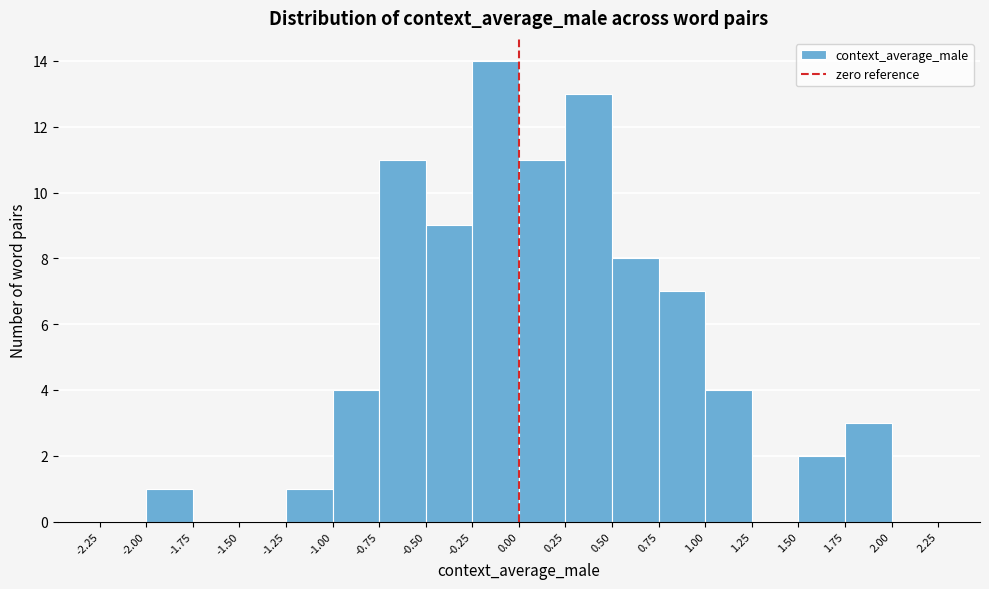

Reading left to right, list every bar in this chart as the range it spans on the x-axis followed by its height. The values are not printed on the chart, so give them approximately, as read against the axis.

-2.25 to -2.00: 0
-2.00 to -1.75: 1
-1.75 to -1.50: 0
-1.50 to -1.25: 0
-1.25 to -1.00: 1
-1.00 to -0.75: 4
-0.75 to -0.50: 11
-0.50 to -0.25: 9
-0.25 to 0.00: 14
0.00 to 0.25: 11
0.25 to 0.50: 13
0.50 to 0.75: 8
0.75 to 1.00: 7
1.00 to 1.25: 4
1.25 to 1.50: 0
1.50 to 1.75: 2
1.75 to 2.00: 3
2.00 to 2.25: 0